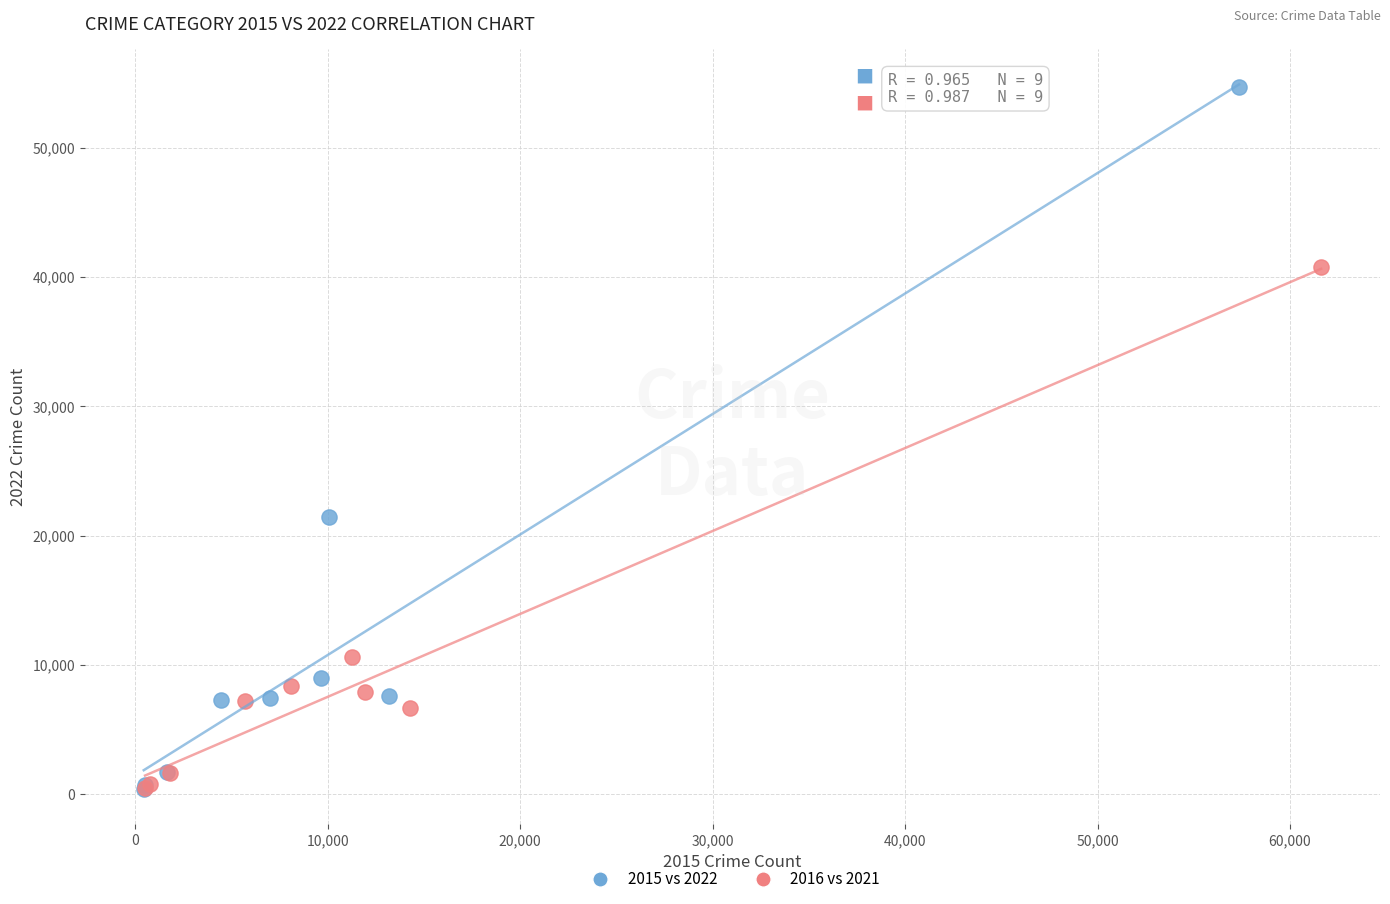

Which series reaches the maximum Y coordinate?

2015 vs 2022